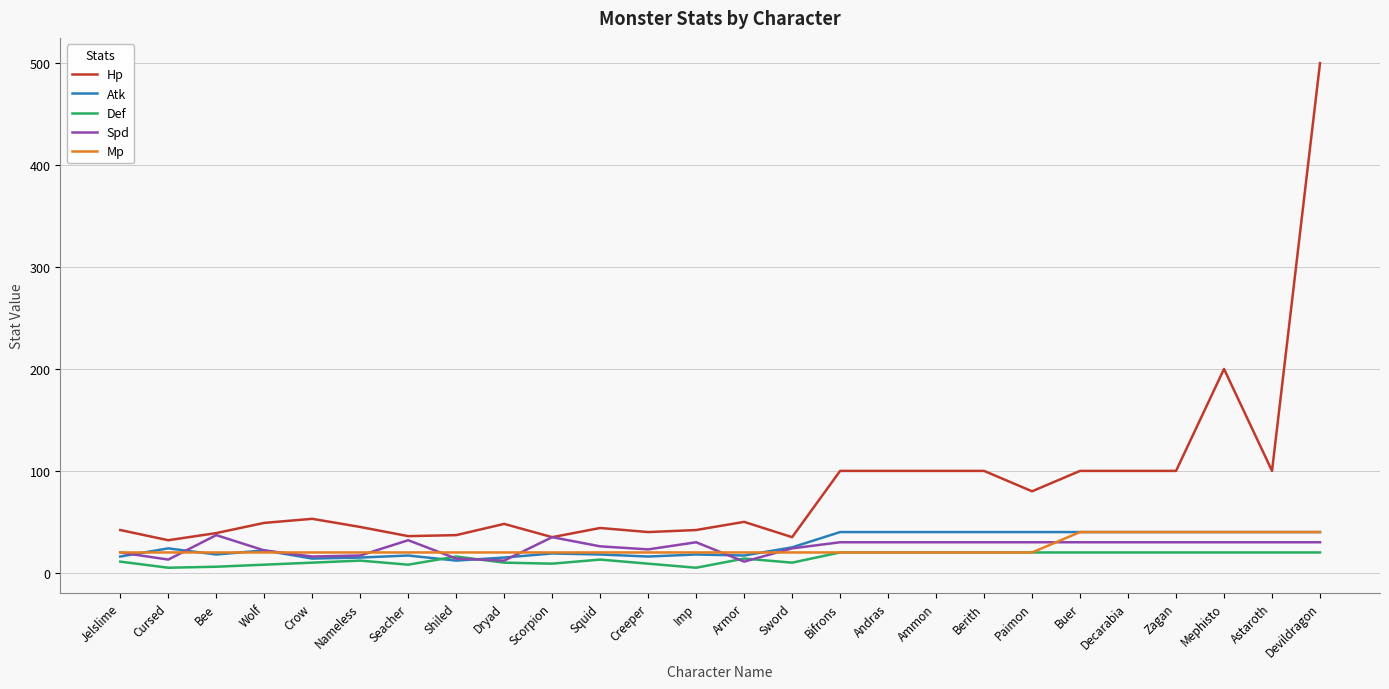

True or false: Hp has more than 2 interior local peaks.

True